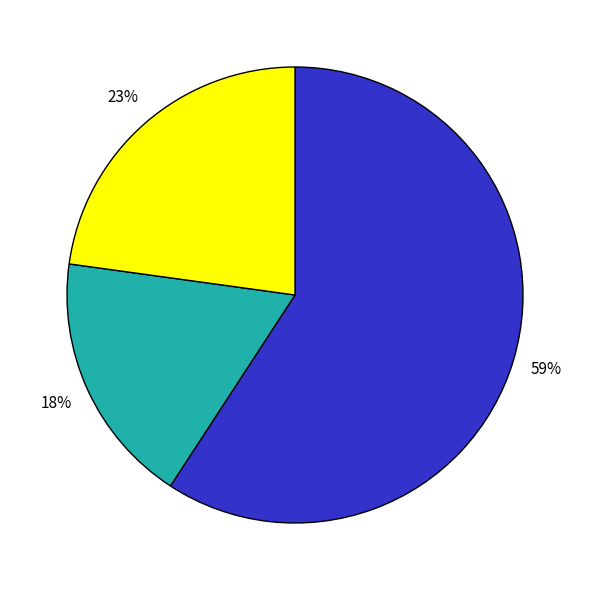

To the nearest percent, what is the average slice percentage?

33%